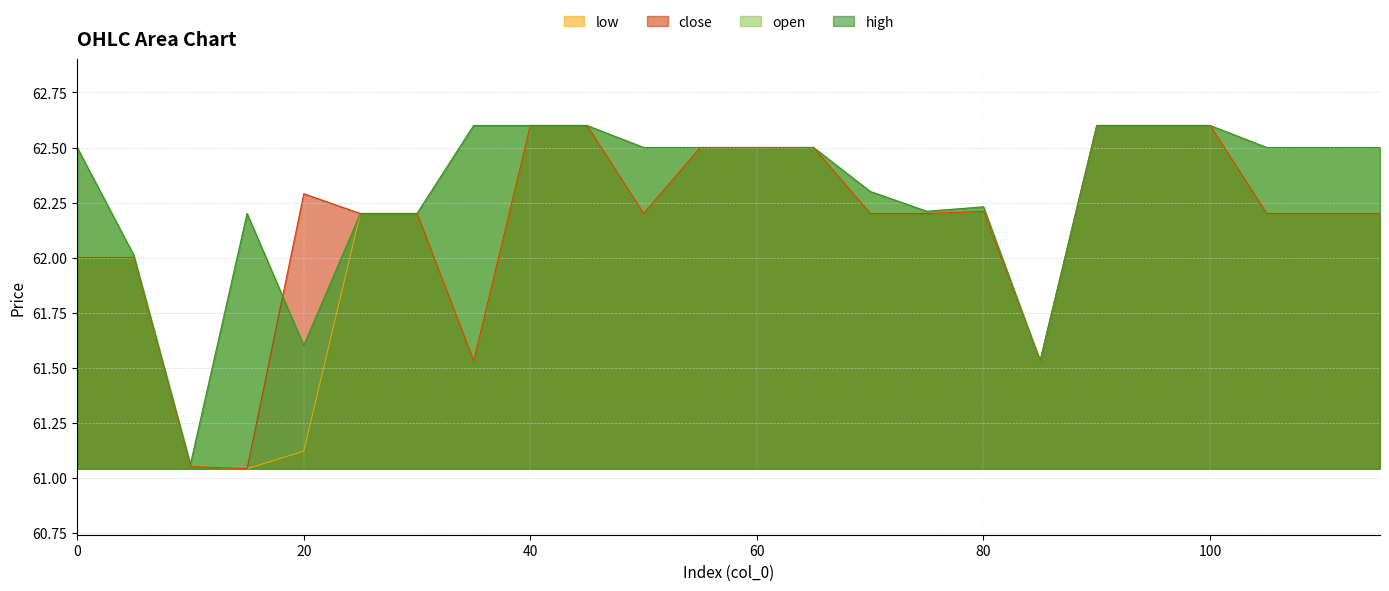

Which has a higher value, 10 or 40?

40